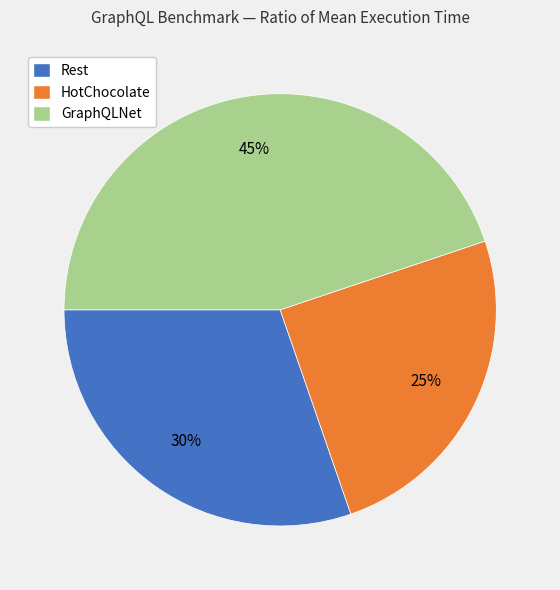

How many slices are in this pie chart?

3